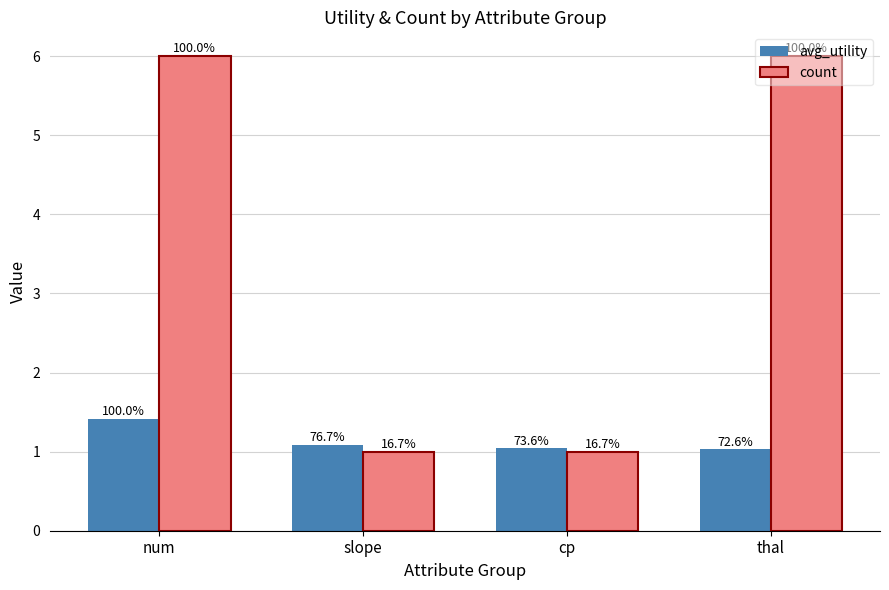

What is the difference between the second highest and minimum values in the avg_utility series?

0.1